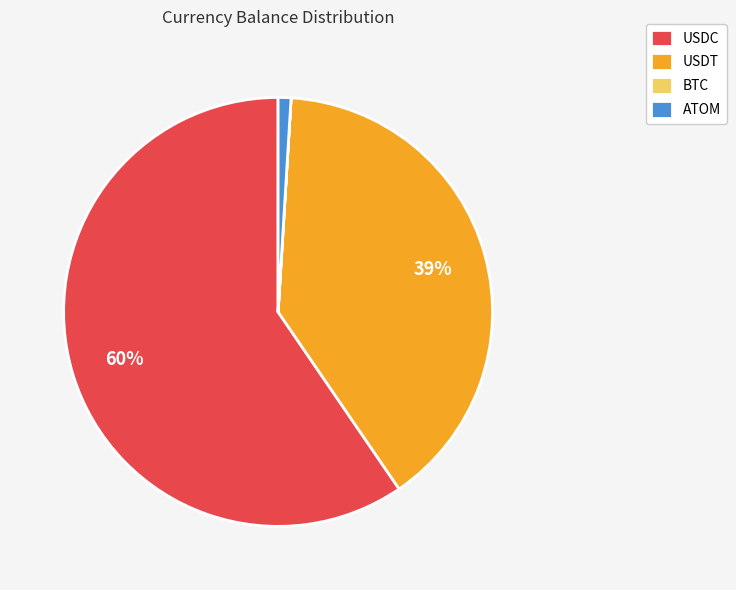

Which slice represents more than half of the pie?

USDC